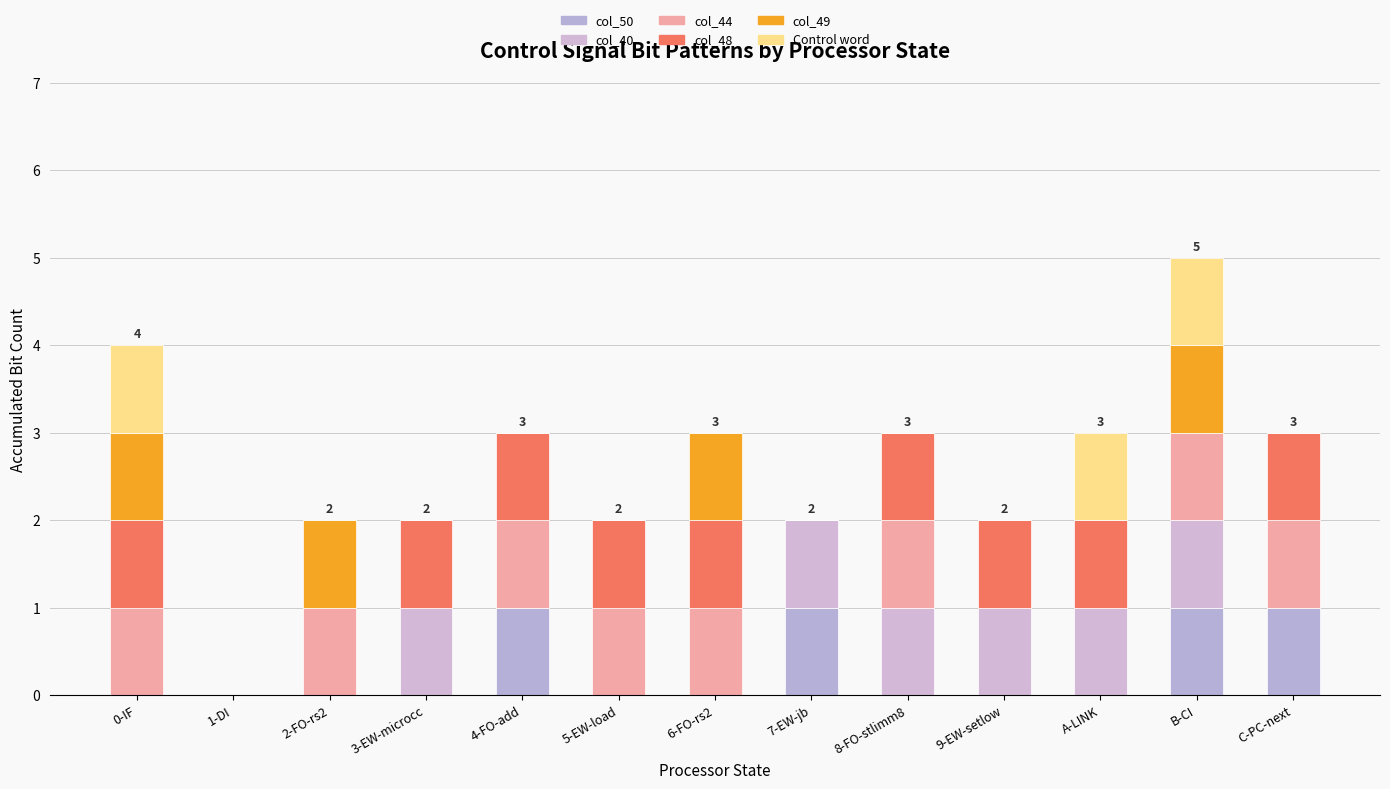

What is the sum of the col_50 values at 7-EW-jb and 8-FO-stlimm8?

1